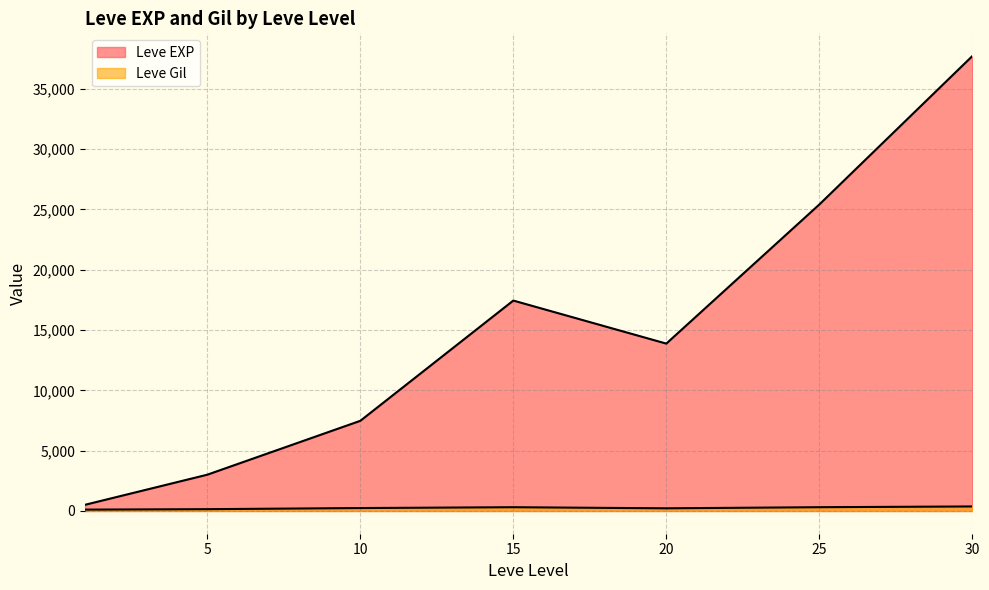

Which series ends up on top after the final intersection of Leve Gil and Leve EXP?

Leve EXP